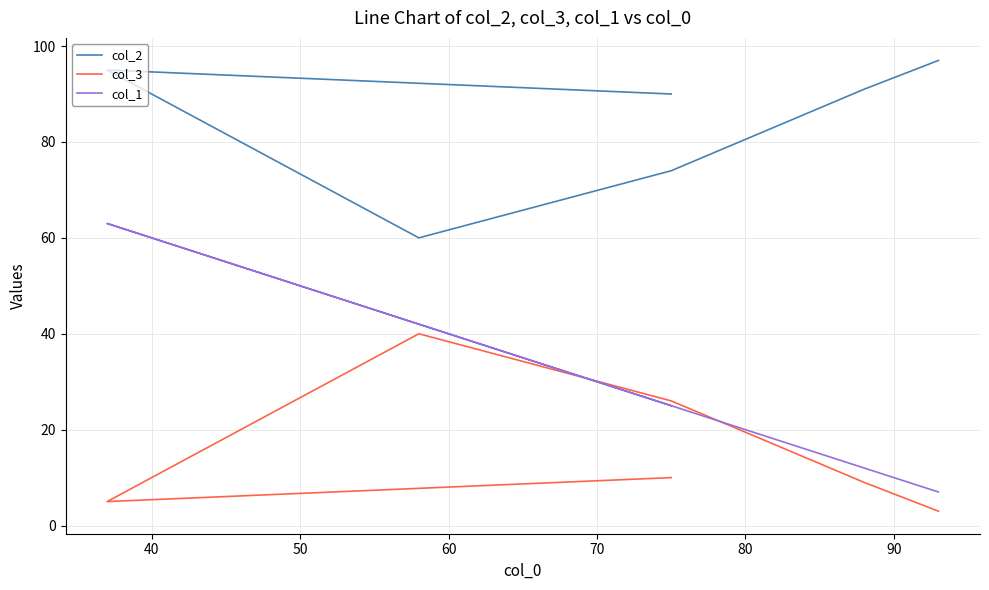

How many lines are shown in the chart?

3